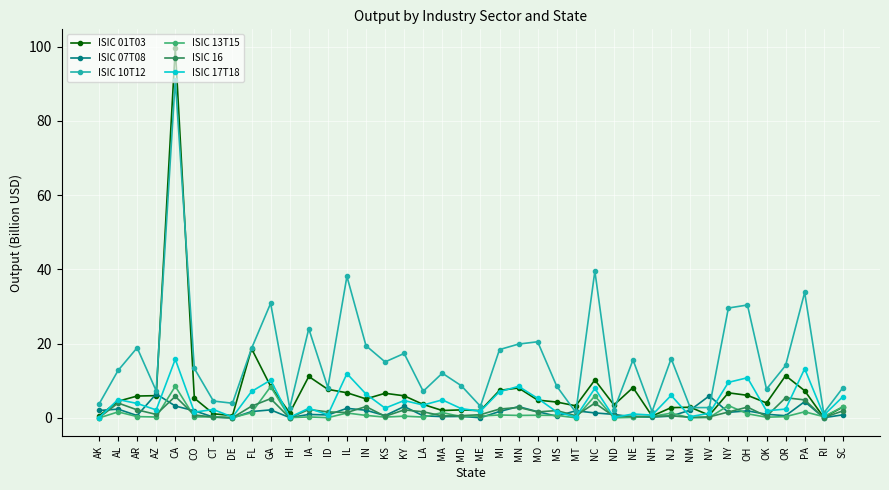

The ISIC 16 series shows 4.0 at AL. True or false?

True